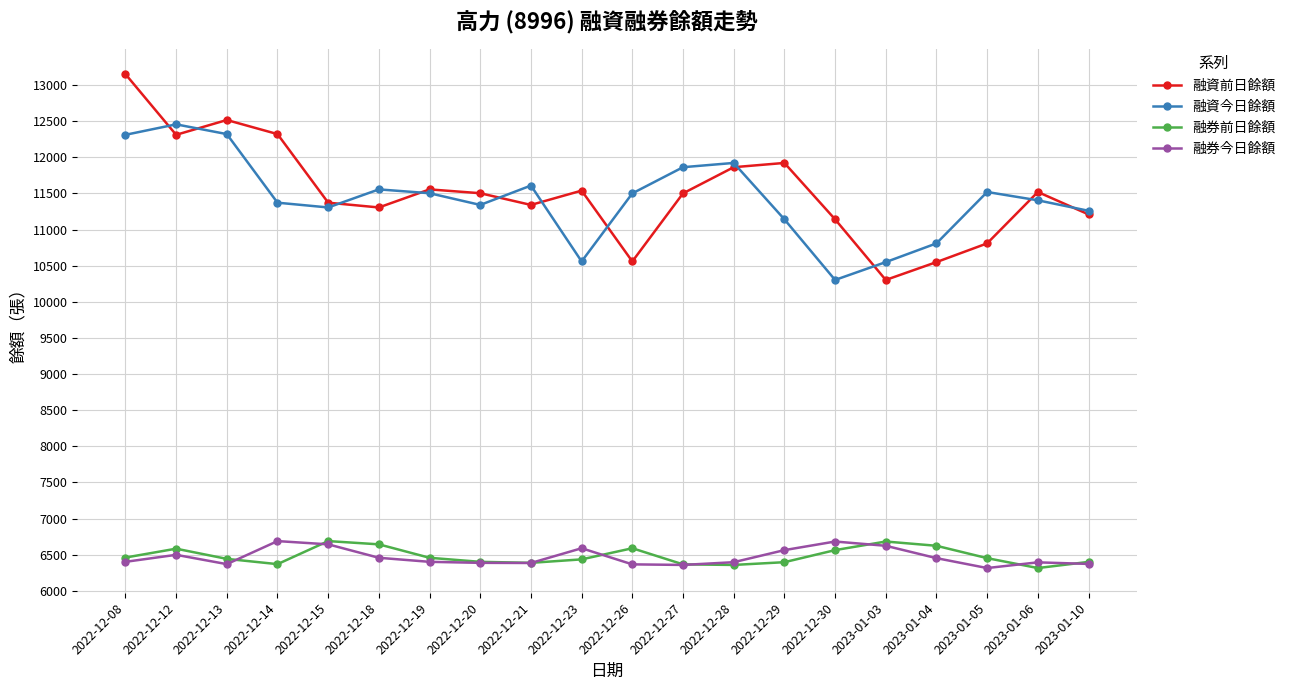

What is the highest value of the 融資今日餘額 series?

12455